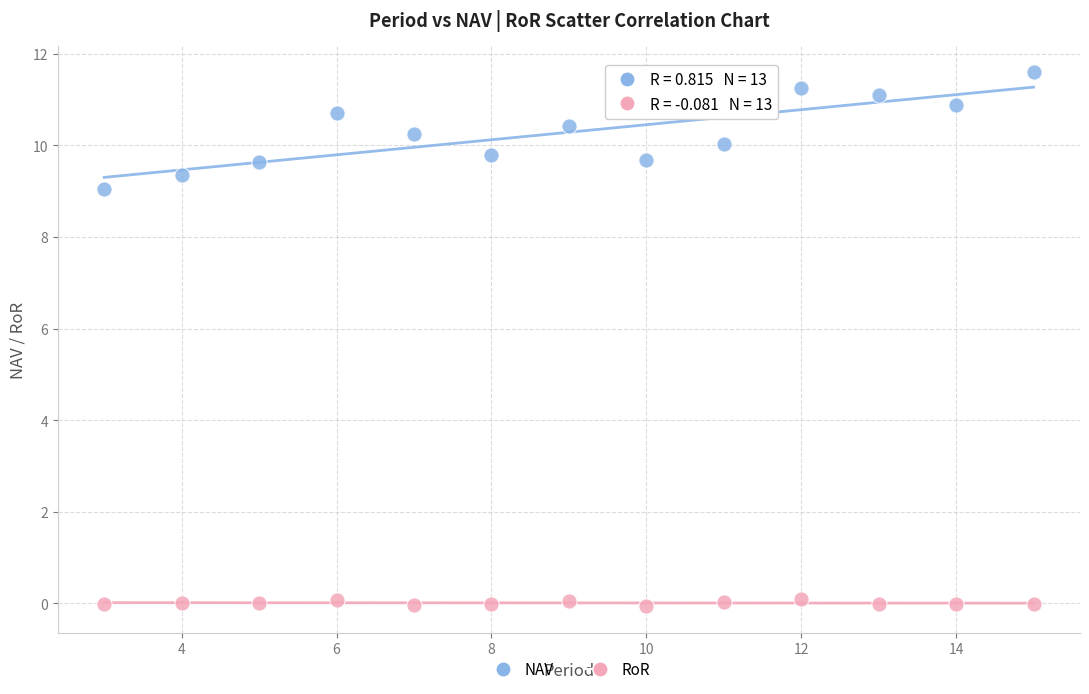

Across all series, what Y value is closest to 5?

9.0